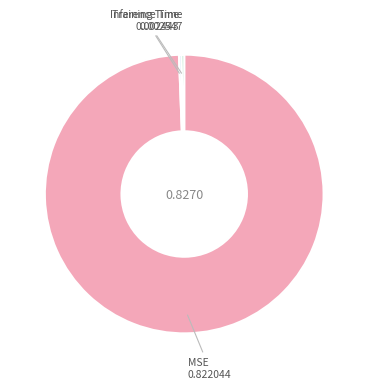

What is the largest slice in the pie chart?

MSE